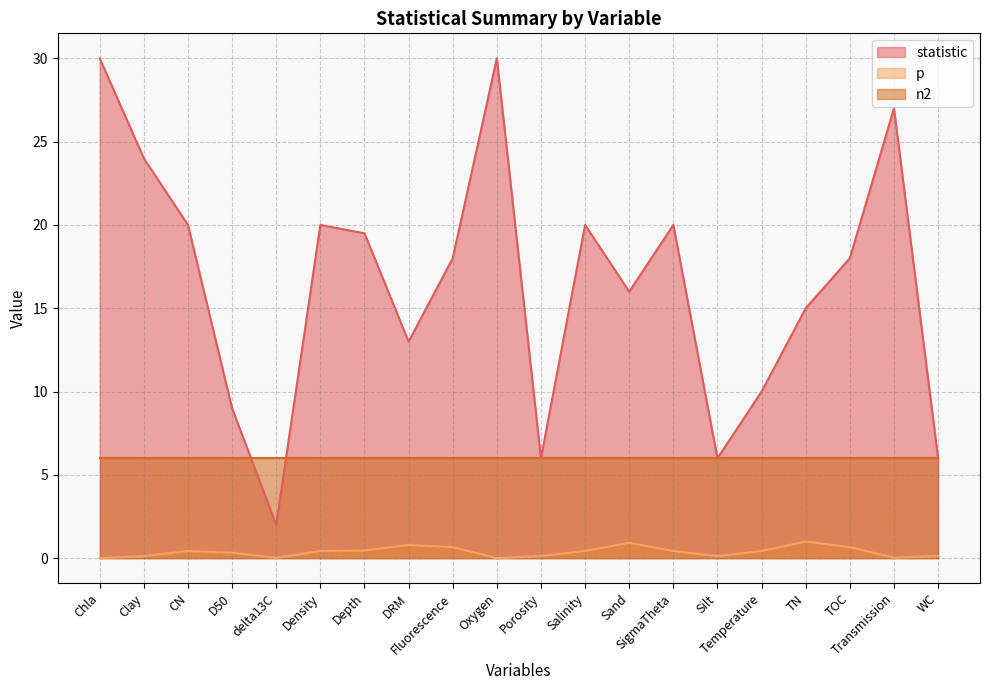

What is the total value across all series at TN?

22.0